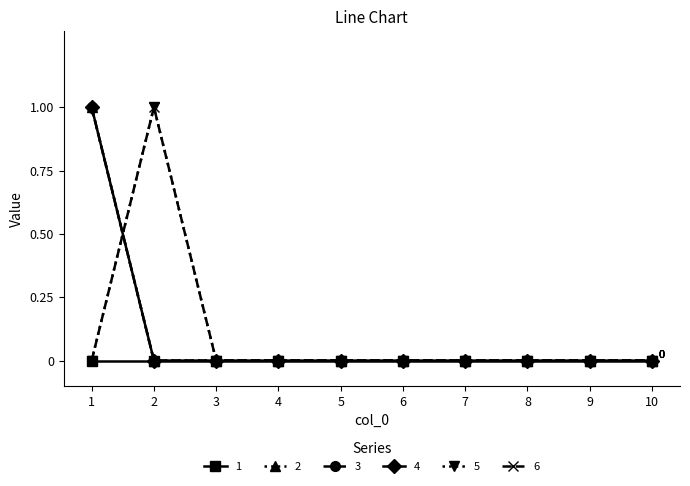

Is this an area chart (filled region under the line)?

No